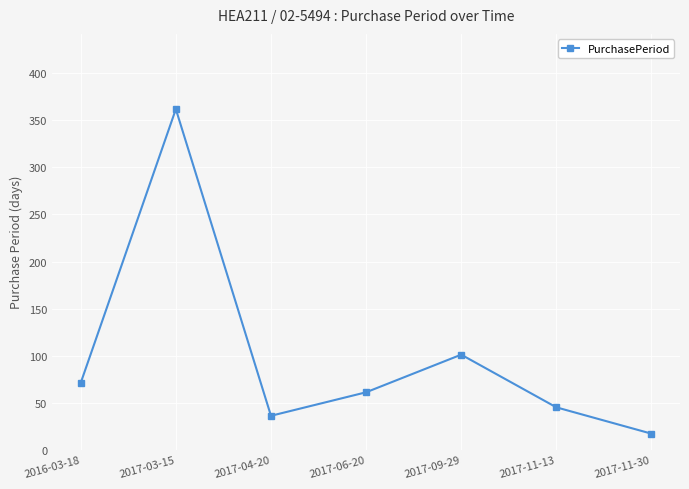

Which label corresponds to the smallest value in the chart?

2017-11-30